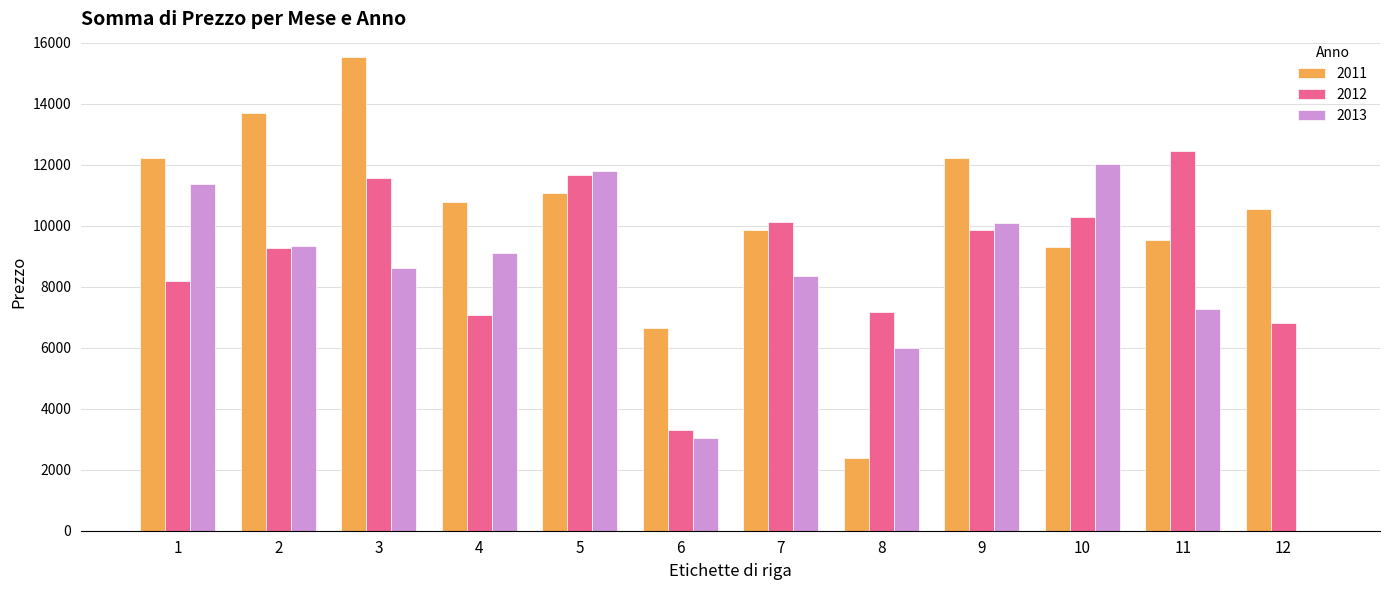

What is the greatest value displayed?

15524.3